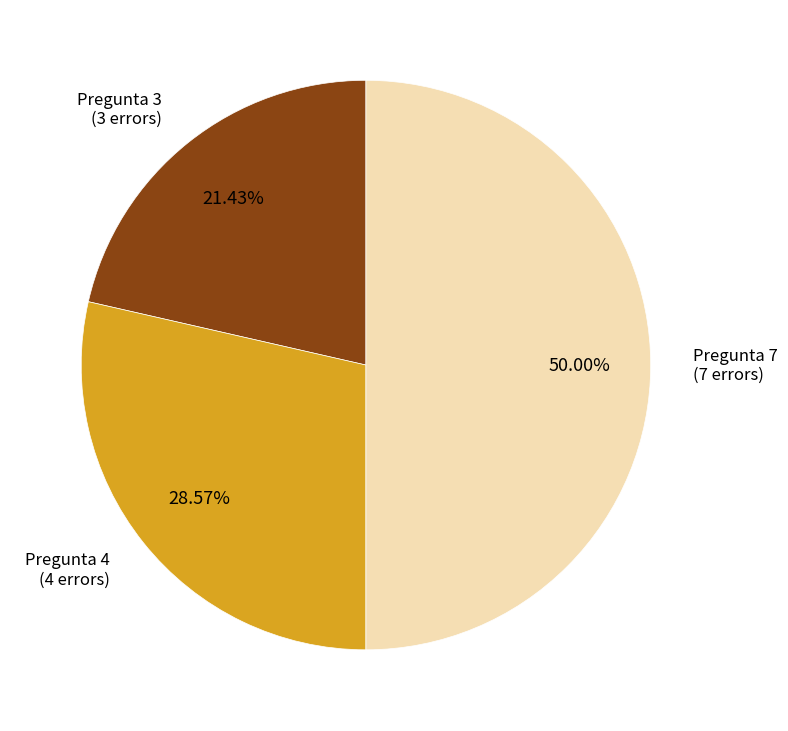

To the nearest percent, what is the difference between the largest and smallest slice percentages?

29%